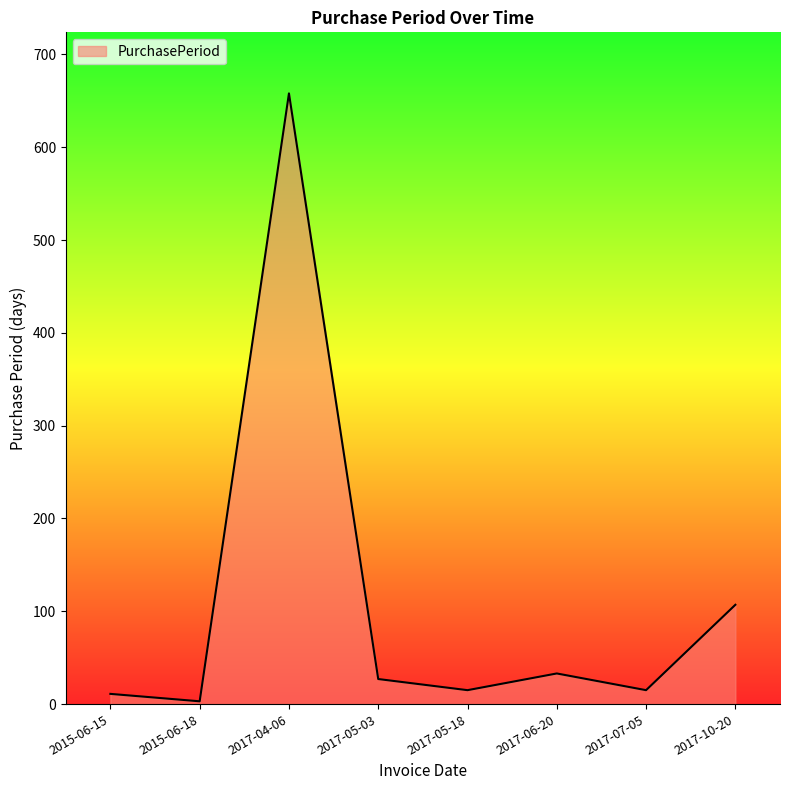

What is the maximum value shown in the chart?

658